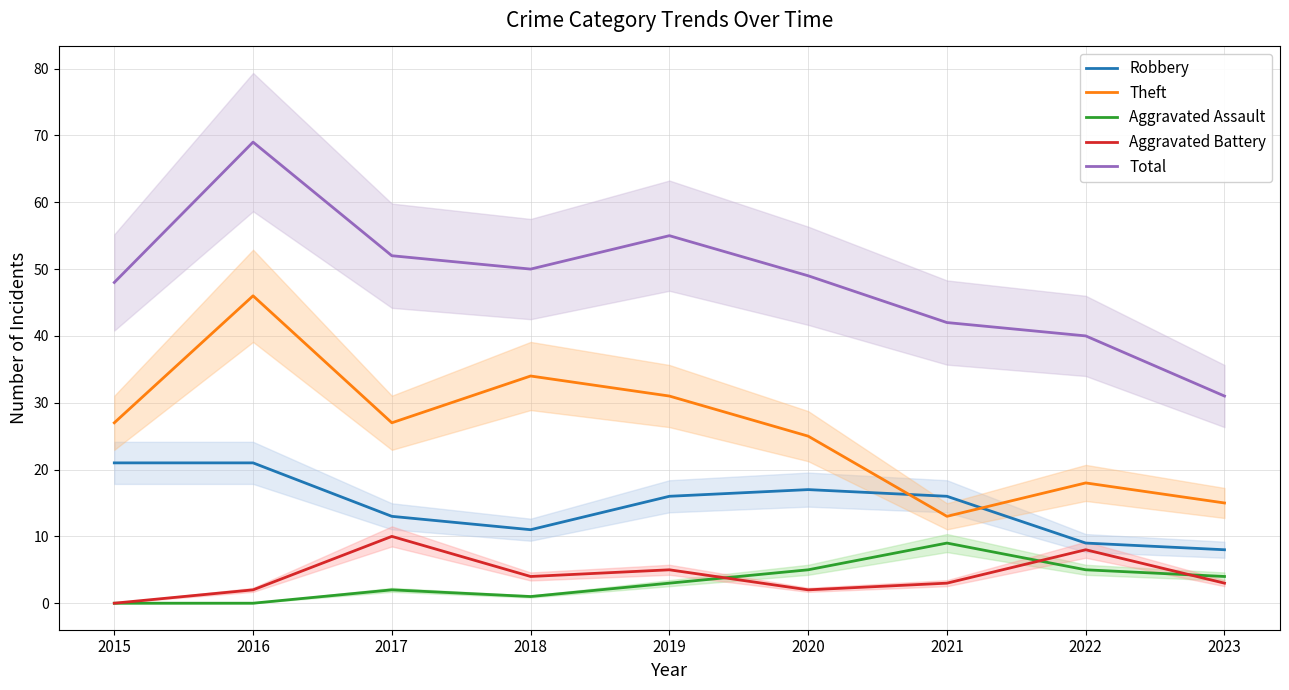

How many data points does each series have?

9